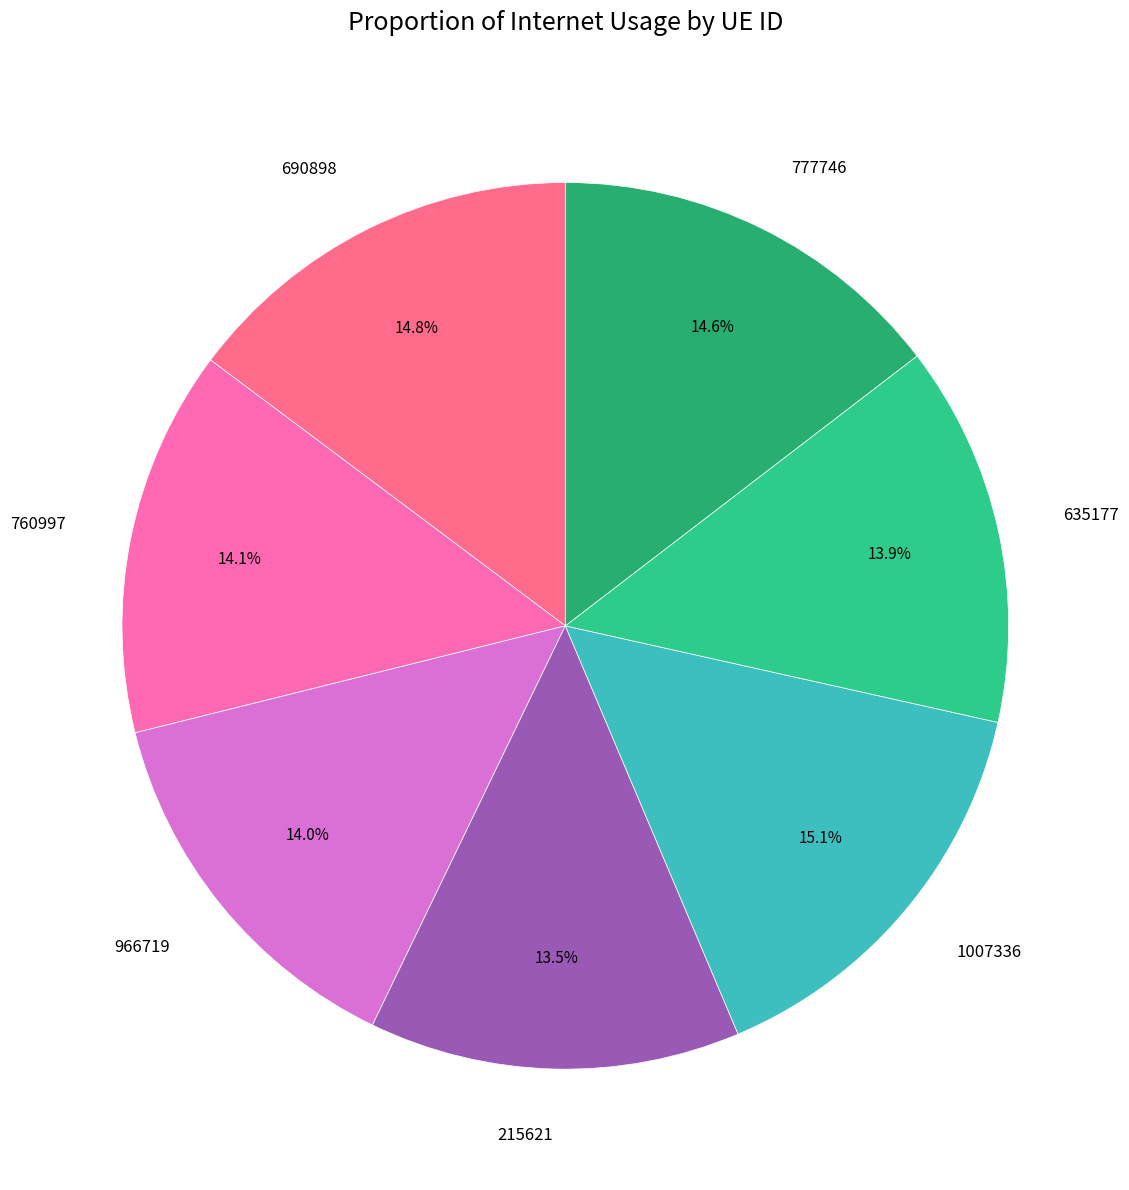

What is the ratio of the value at 215621 to the value at 966719?

1.0